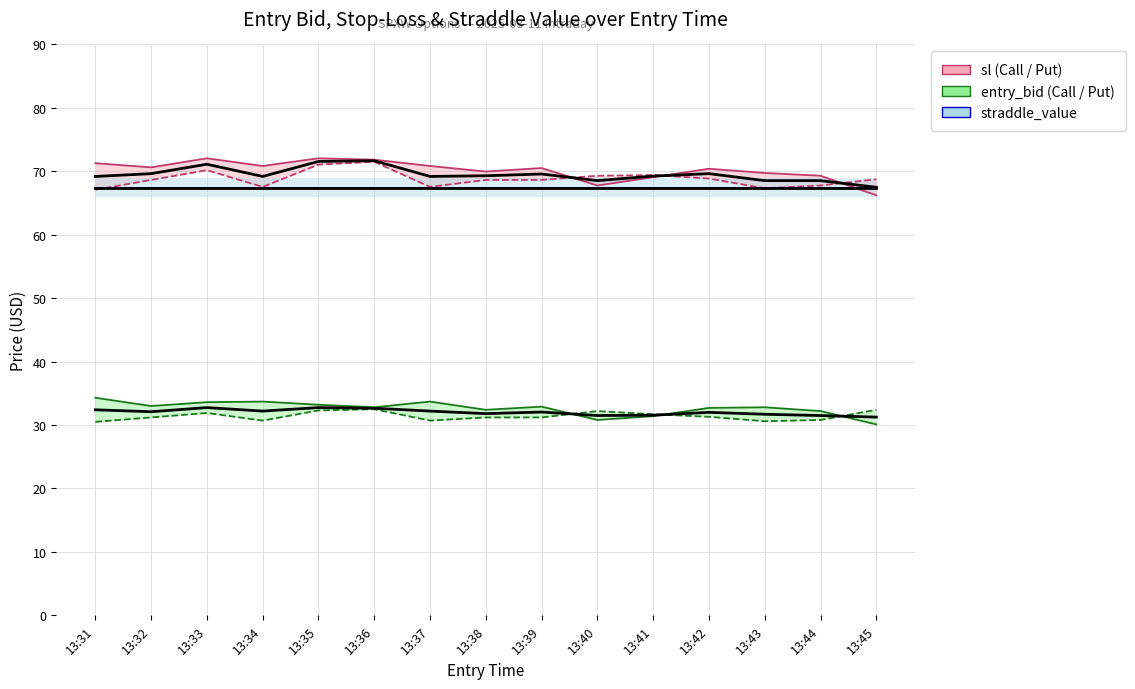

True or false: sl (Call) and entry_bid (Put) cross at least once.

False